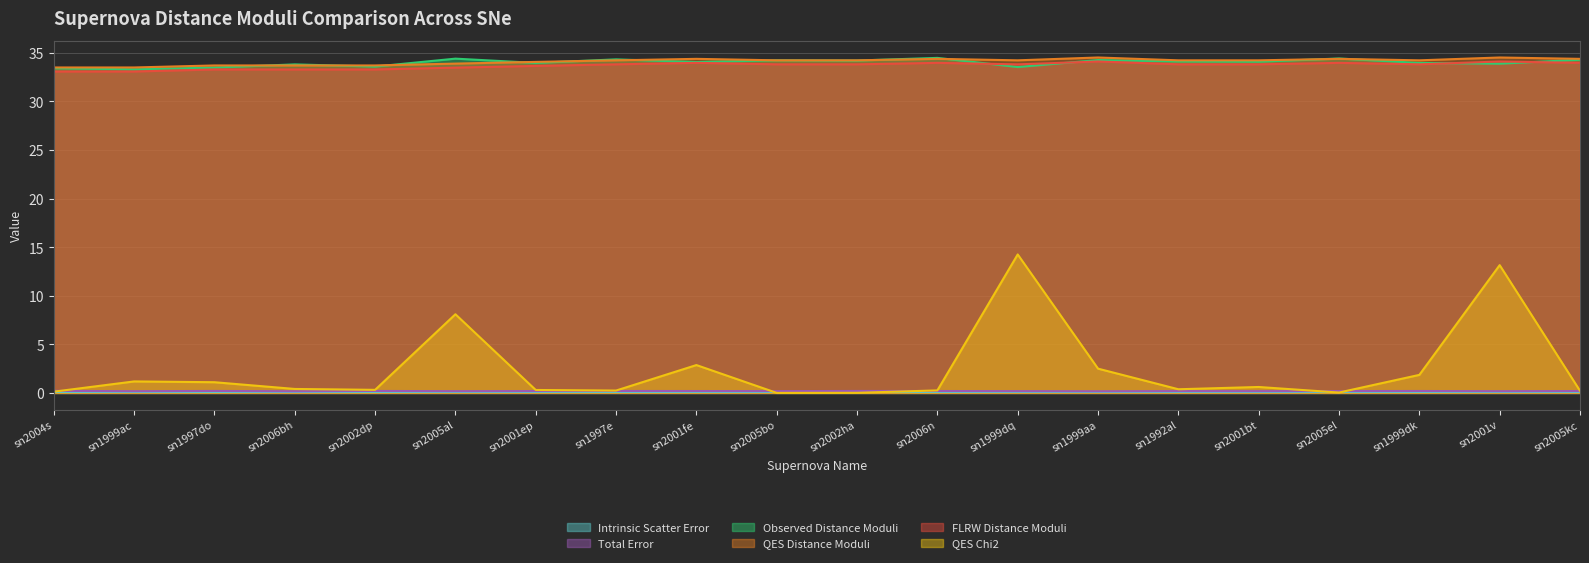

What position from the left is sn1997do?

3